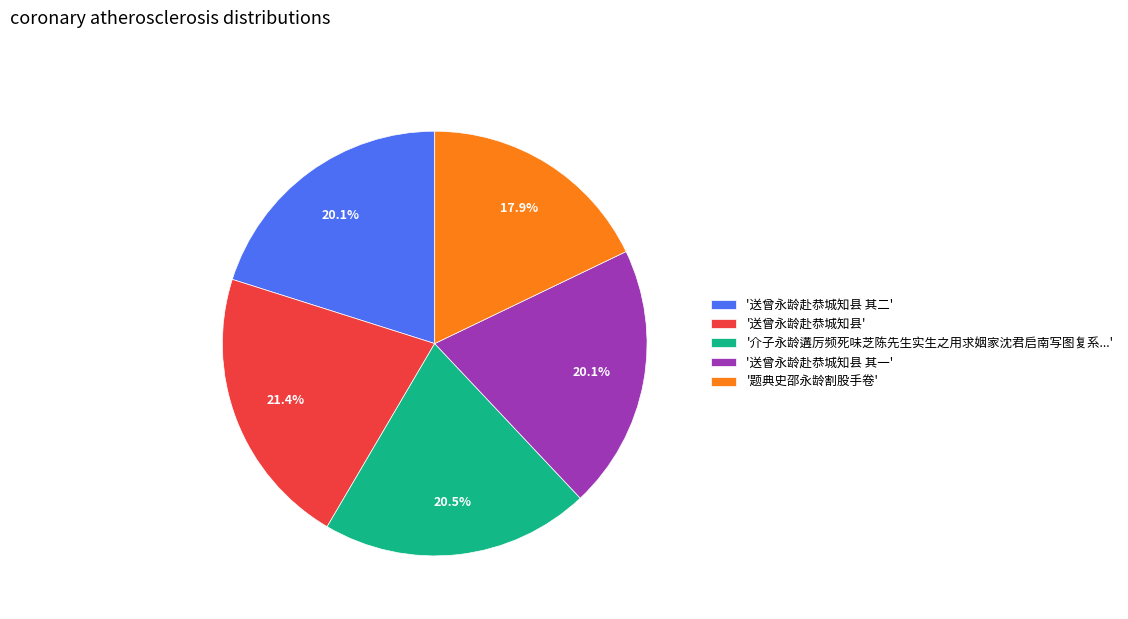

Is there a majority slice in this chart?

No